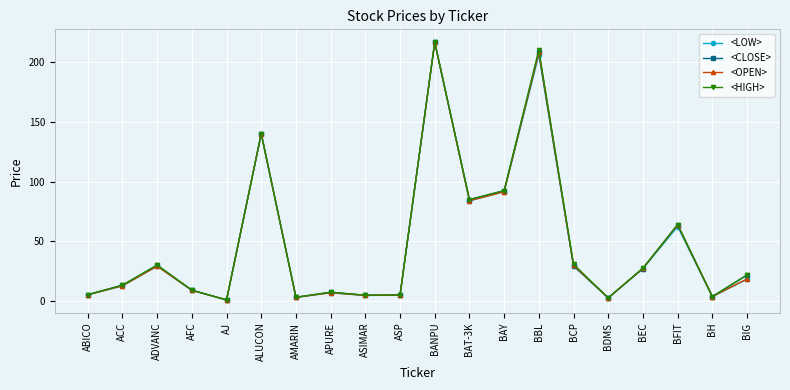

What is the total value across all series at BFIT?

254.5